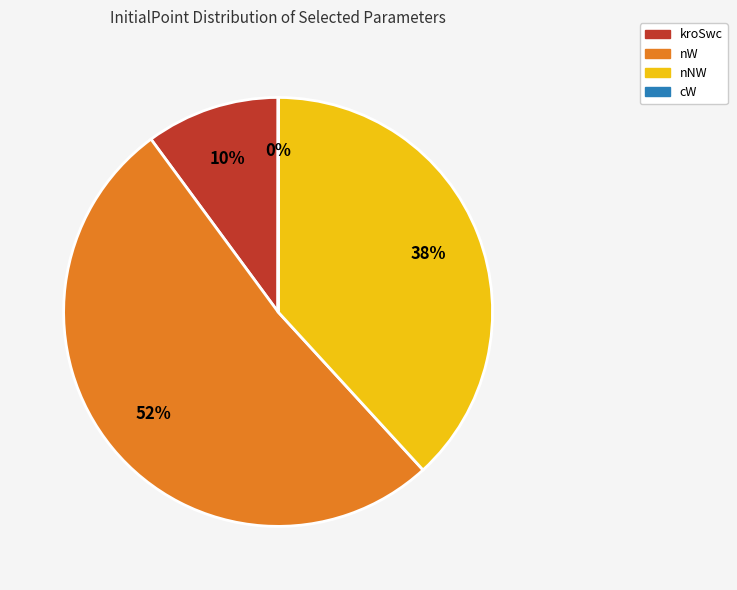

What percentage is the kroSwc slice, to the nearest percent?

10%